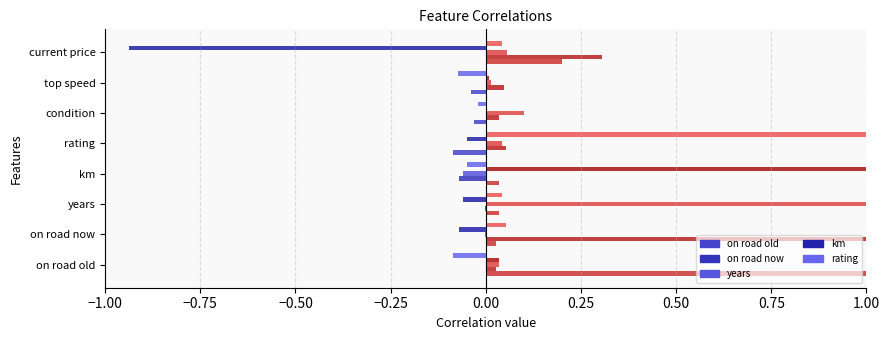

At which category is the sum across all series the highest?

rating